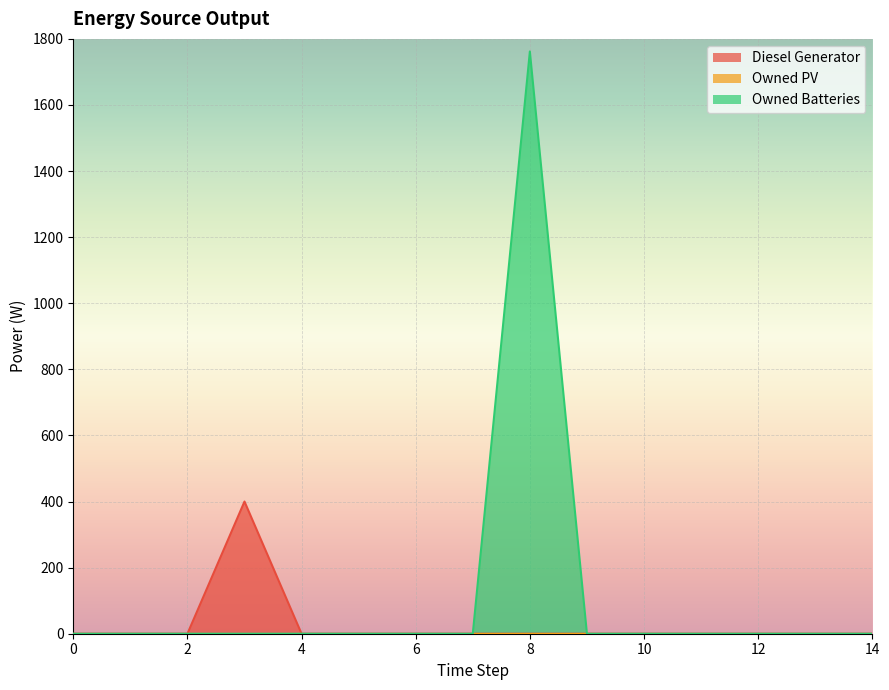

True or false: Diesel Generator and Owned Batteries intersect in this chart.

False